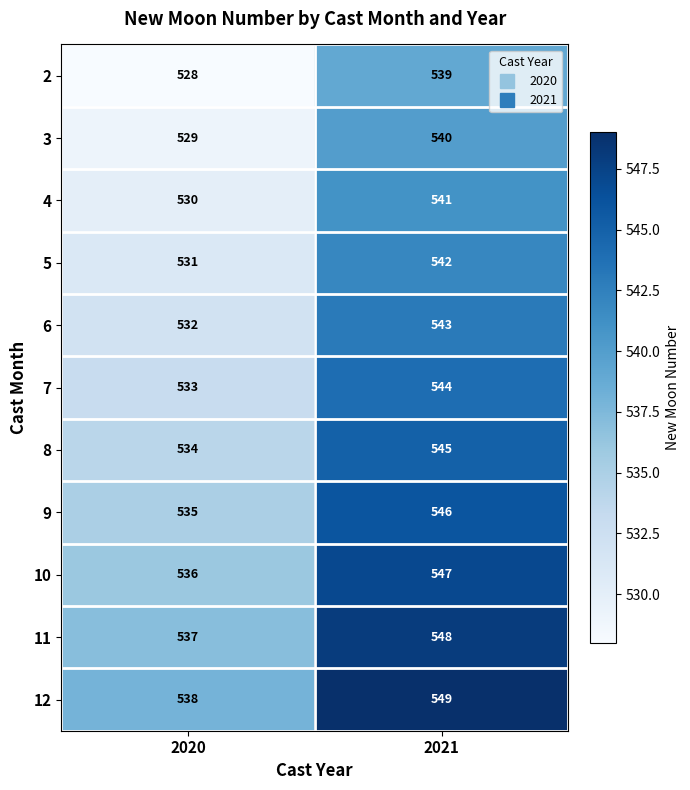

Rank the series at 2020 from lowest to highest value.

2, 3, 4, 5, 6, 7, 8, 9, 10, 11, 12